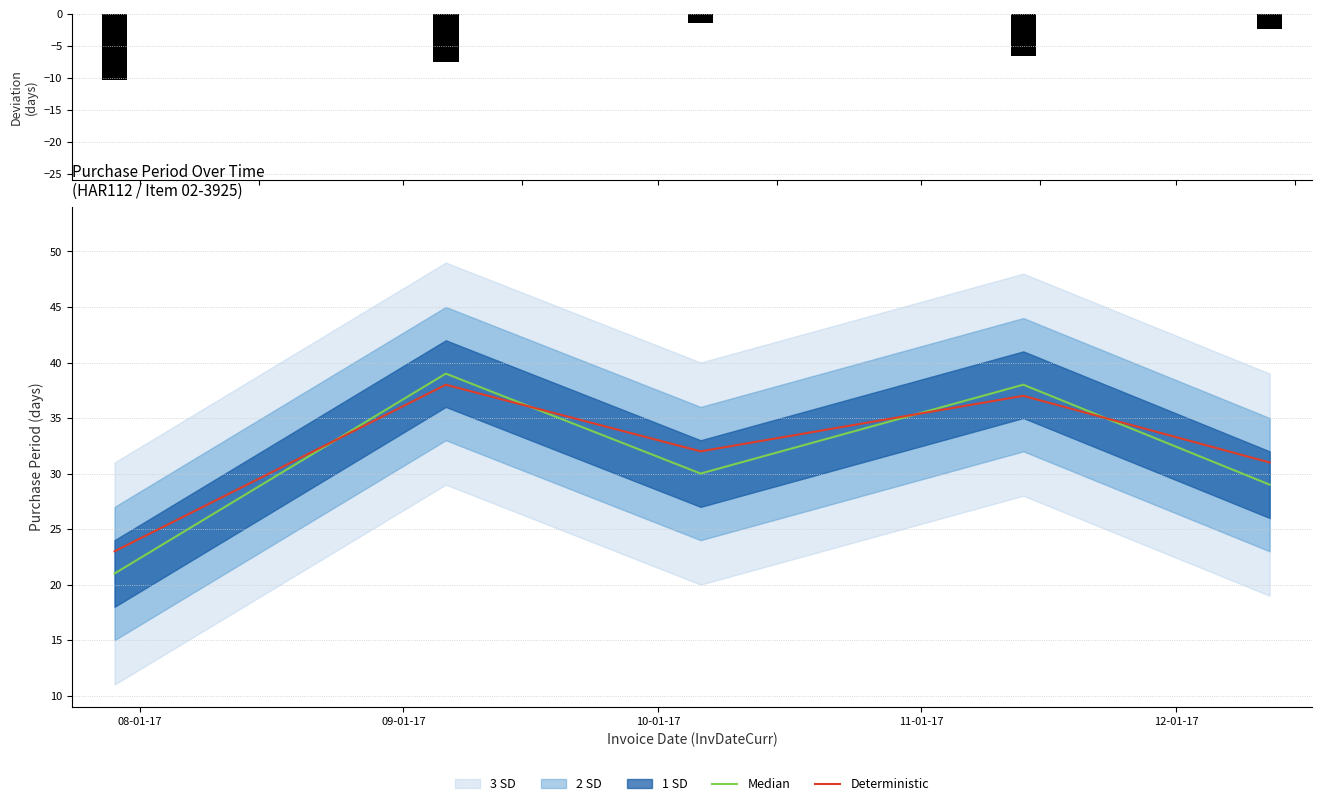

Which series ends up on top after the final intersection of Median and Deterministic?

Deterministic